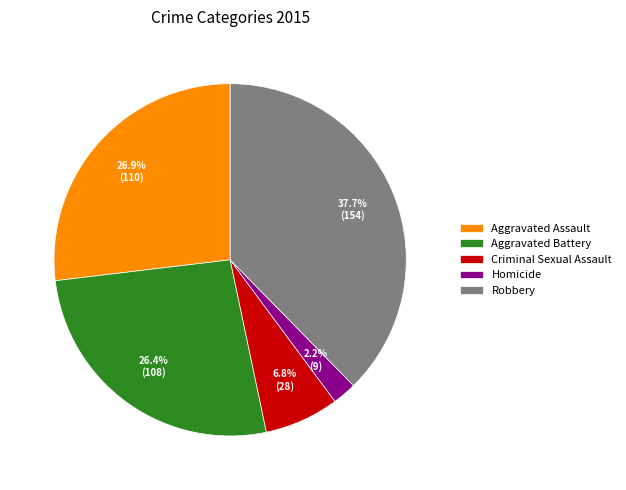

What is the largest slice in the pie chart?

Robbery